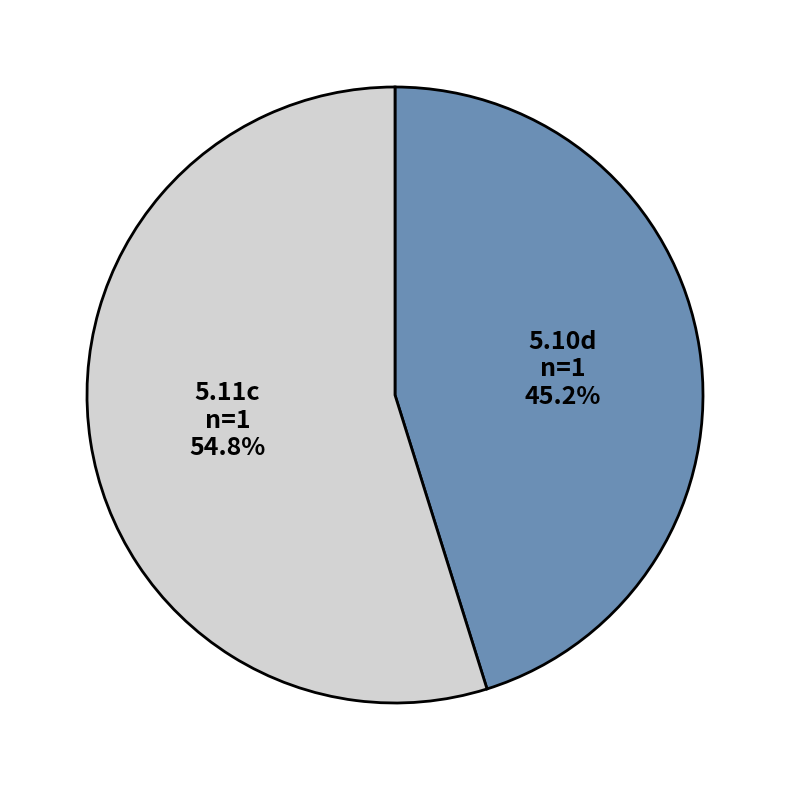

Between 5.10d and 5.11c, which is larger?

5.11c